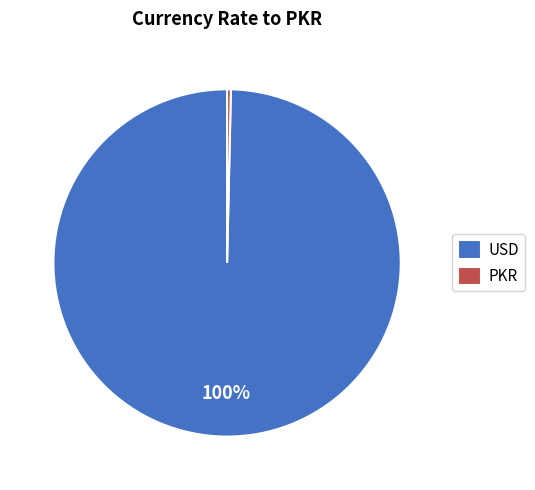

Is there a majority slice in this chart?

Yes